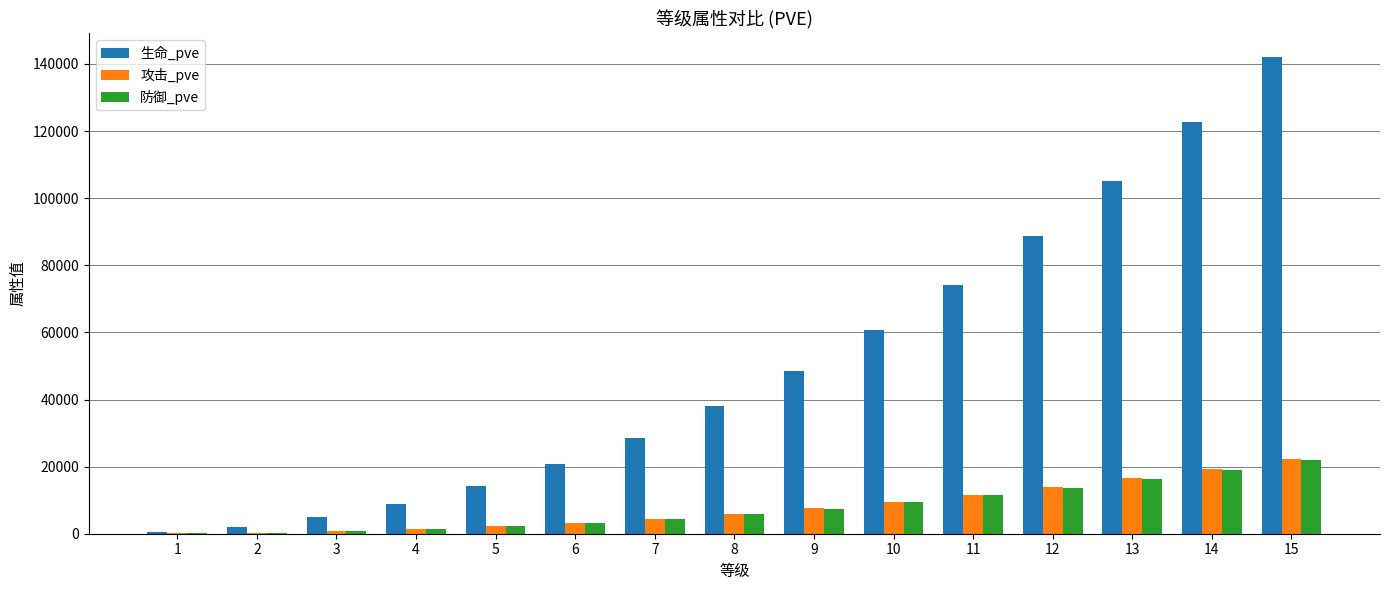

What is the average value of the 防御_pve series?

7828